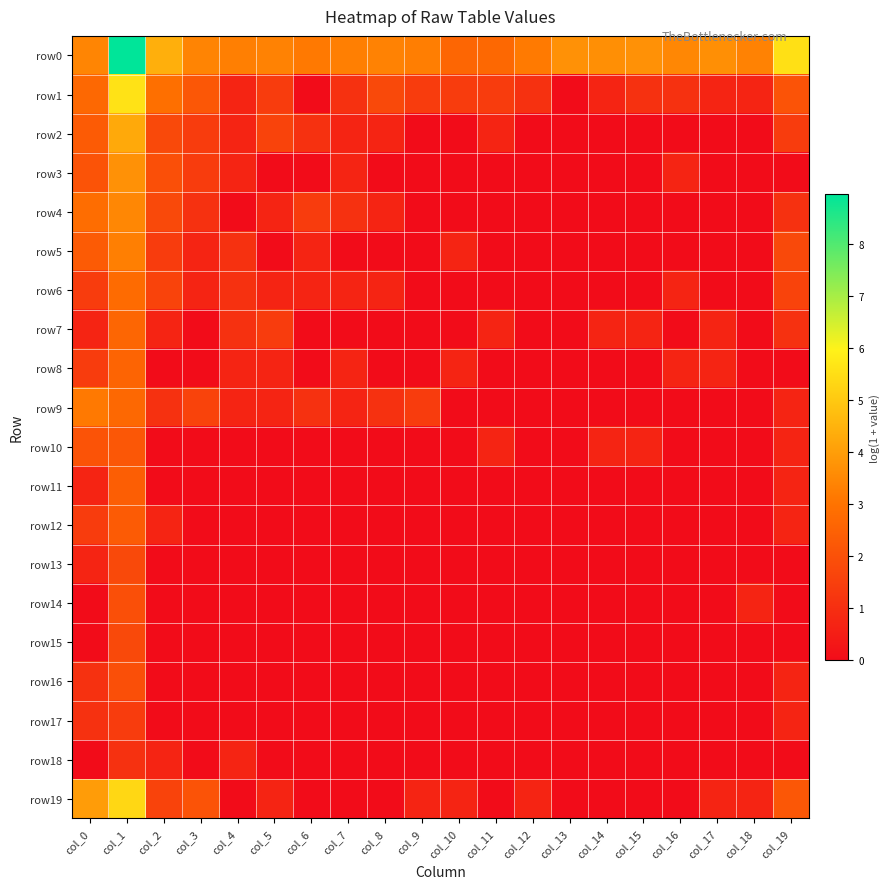

At which category does the chart reach its minimum across all series?

col_6